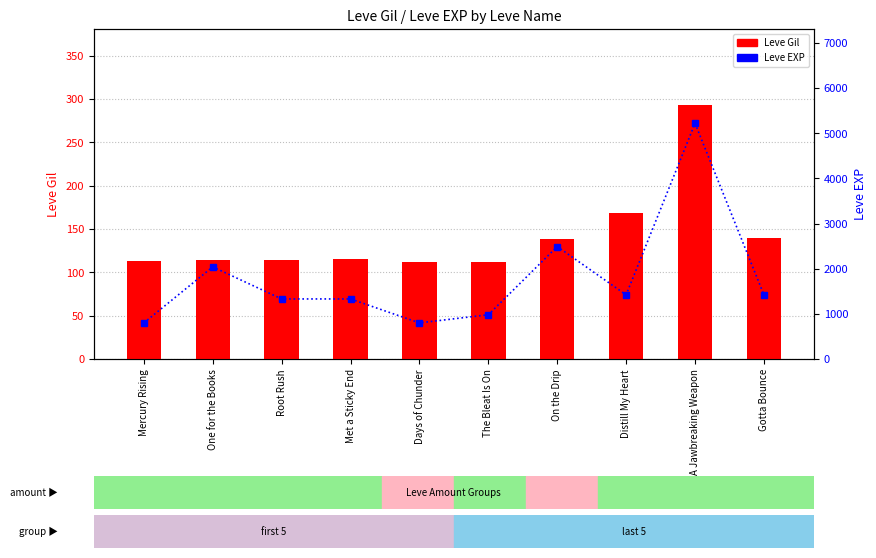

What is the maximum value for Leve Gil?

293